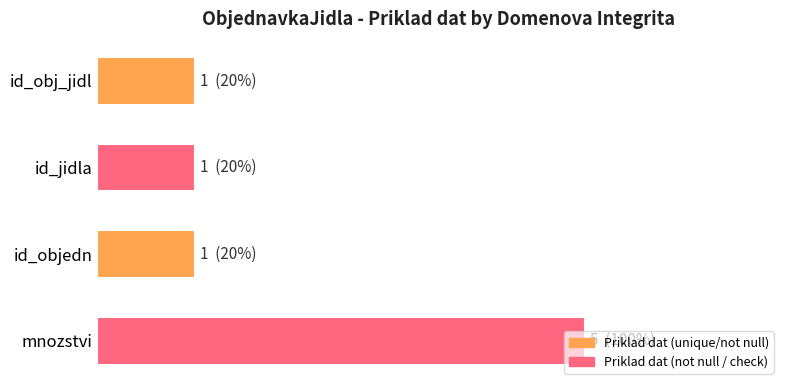

Are the bars horizontal?

Yes